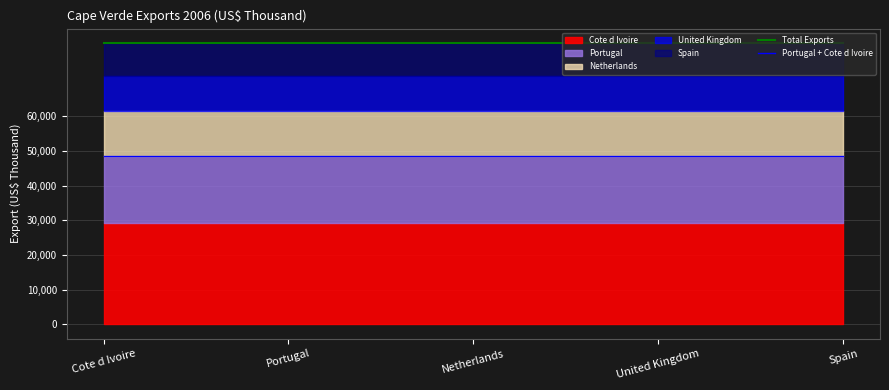

What is the sum of the Total Exports values at Portugal and Spain?

162272.9